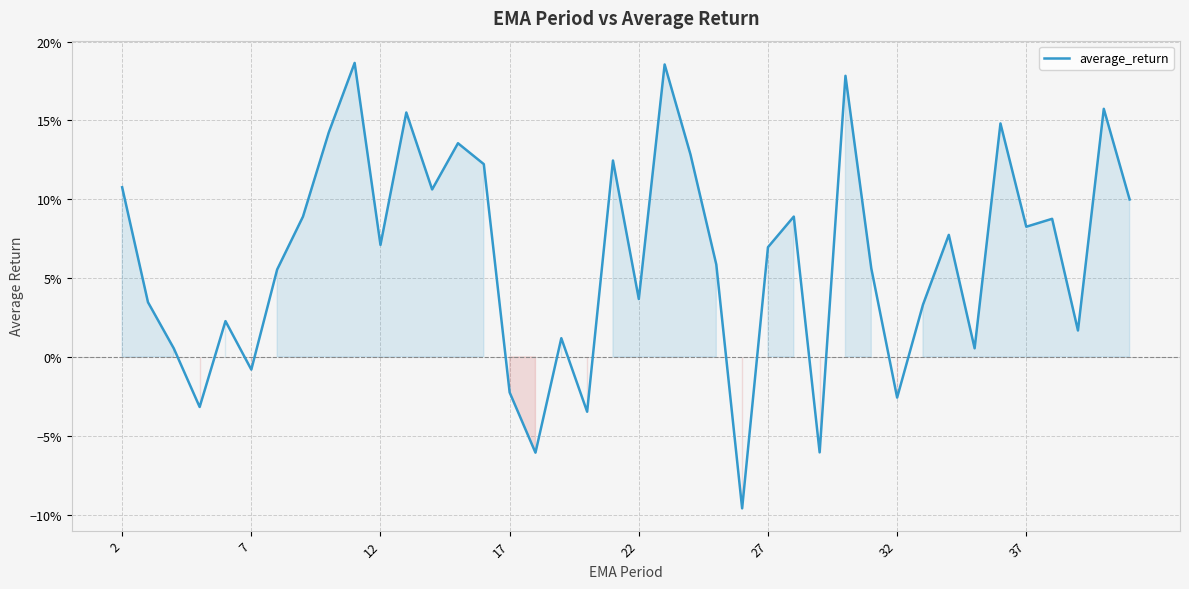

Is this an area chart (filled region under the line)?

Yes